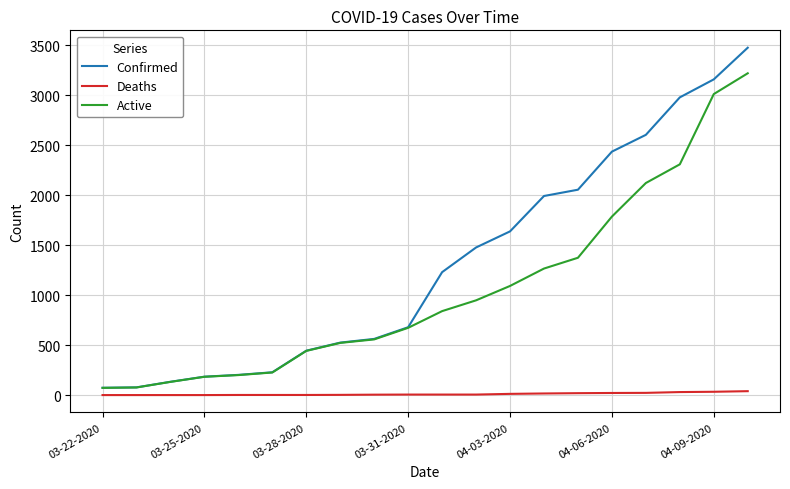

Rank the series by their maximum value, from lowest to highest.

Deaths, Active, Confirmed